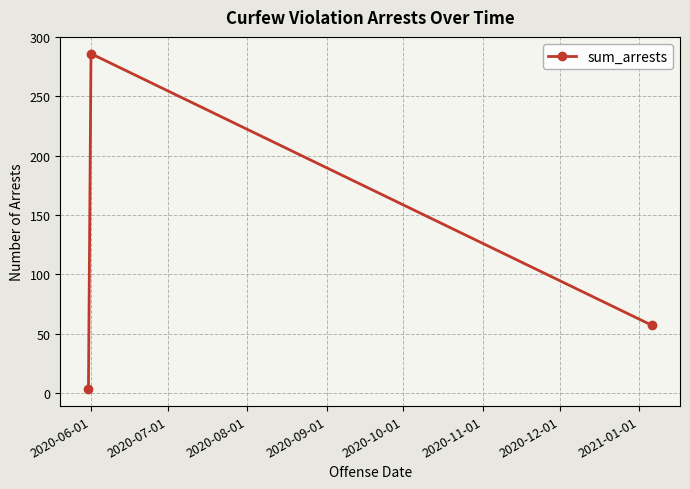

What is the maximum value shown in the chart?

286